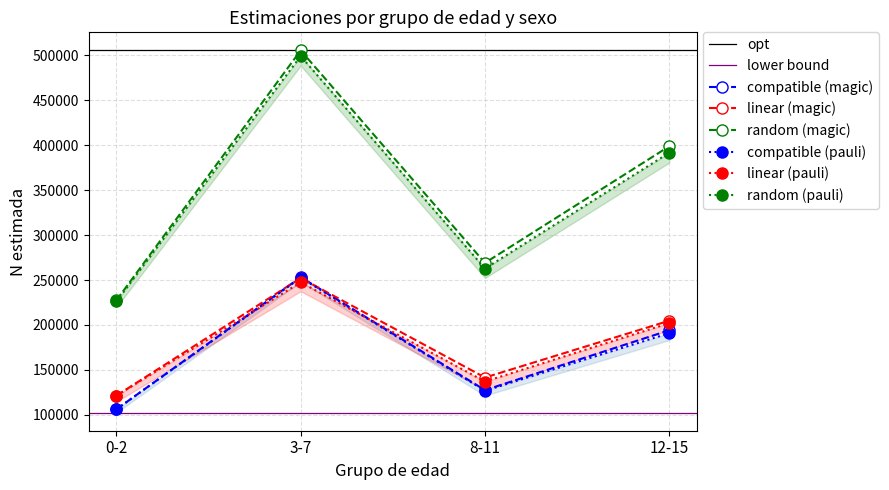

The value of Nina_lim_inf at 8-11 is 126814. True or false?

True